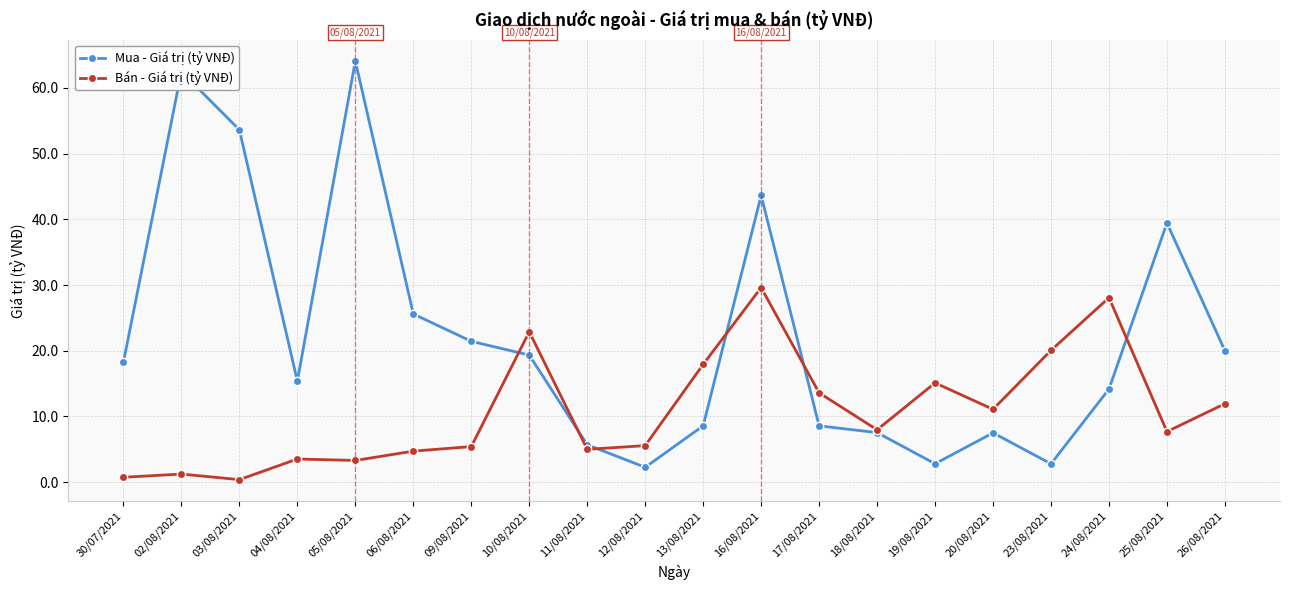

Which series has the largest total across all categories?

Mua - Giá trị (tỷ VNĐ)